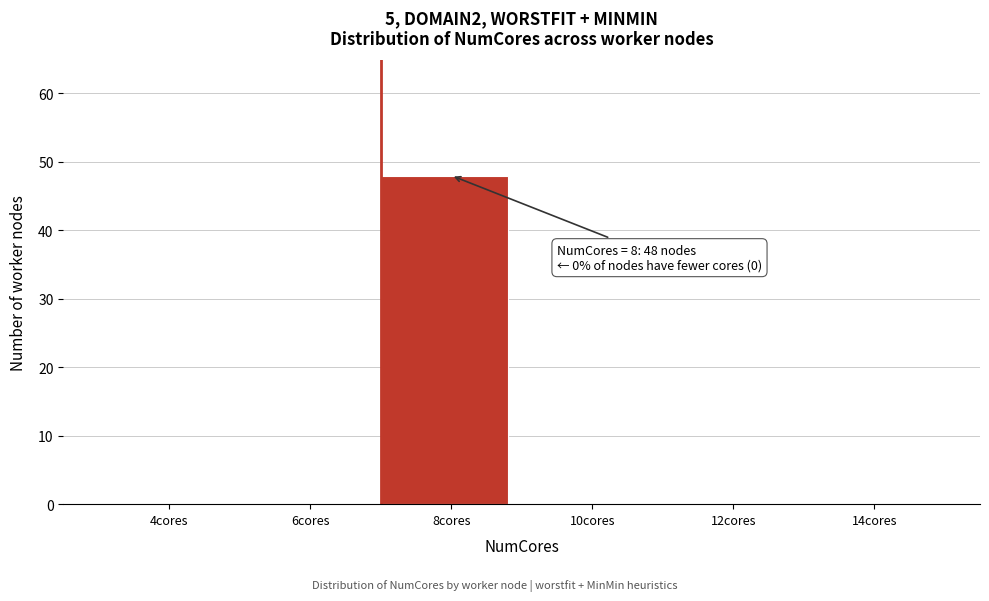

Reading left to right, extract all data points from this chart.

4cores=0	6cores=0	8cores=48	10cores=0	12cores=0	14cores=0